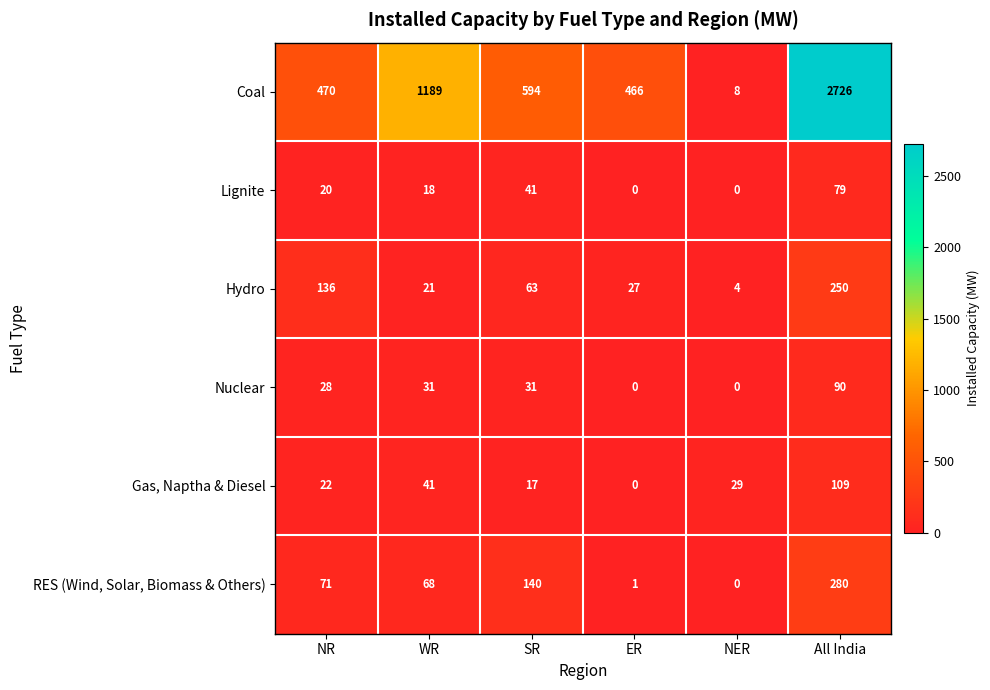

What is the greatest value displayed?

2726